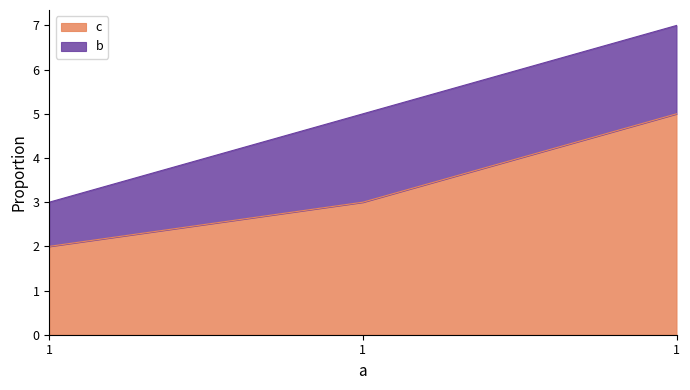

How many lines are shown in the chart?

2